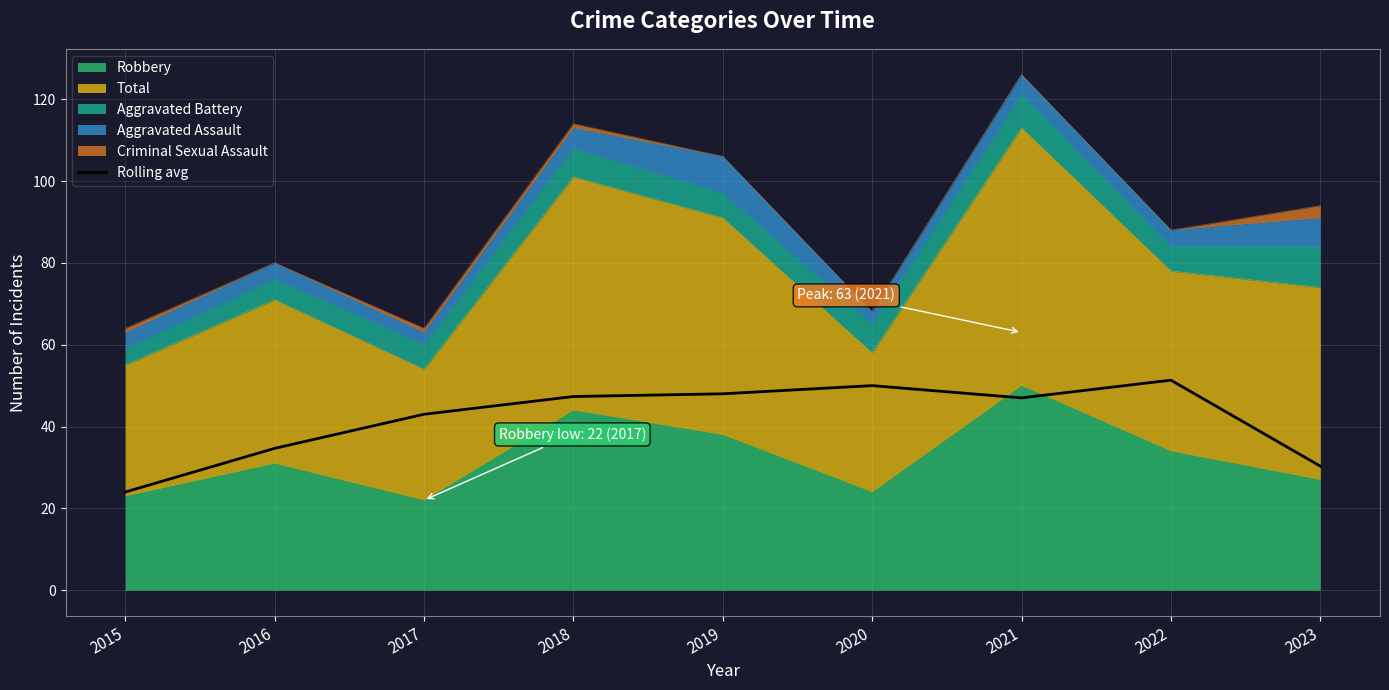

What is the difference between the values at 2019 and 2020?

2.0